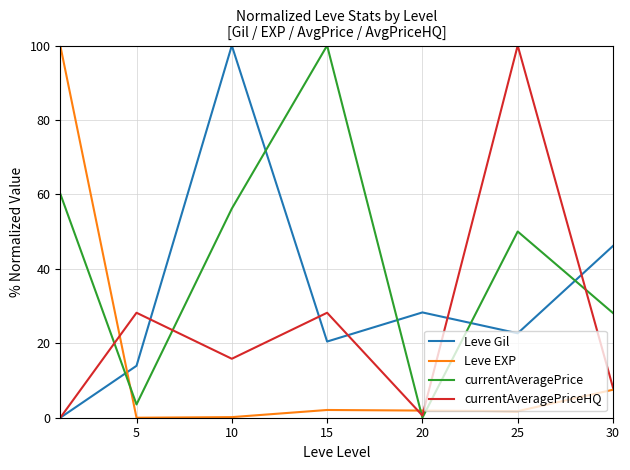

What is the difference between the maximum and minimum values in the currentAveragePriceHQ series?

100.0